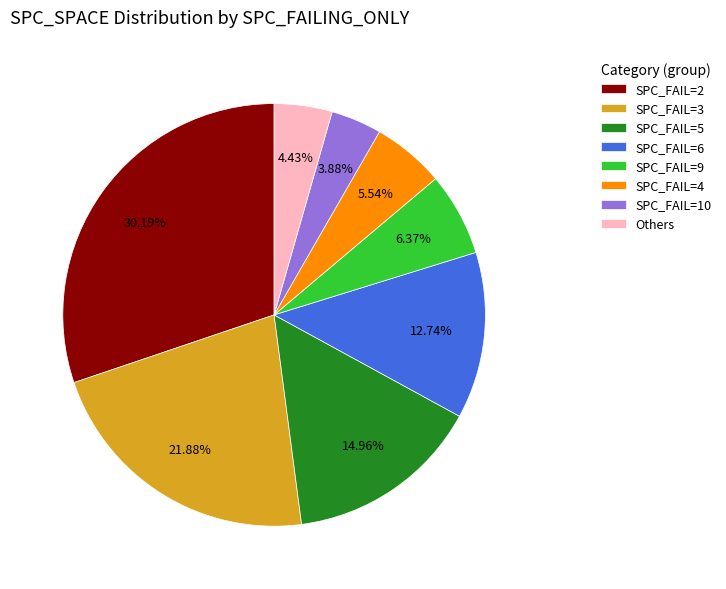

Does SPC_FAIL=3 represent more than half of the total?

No